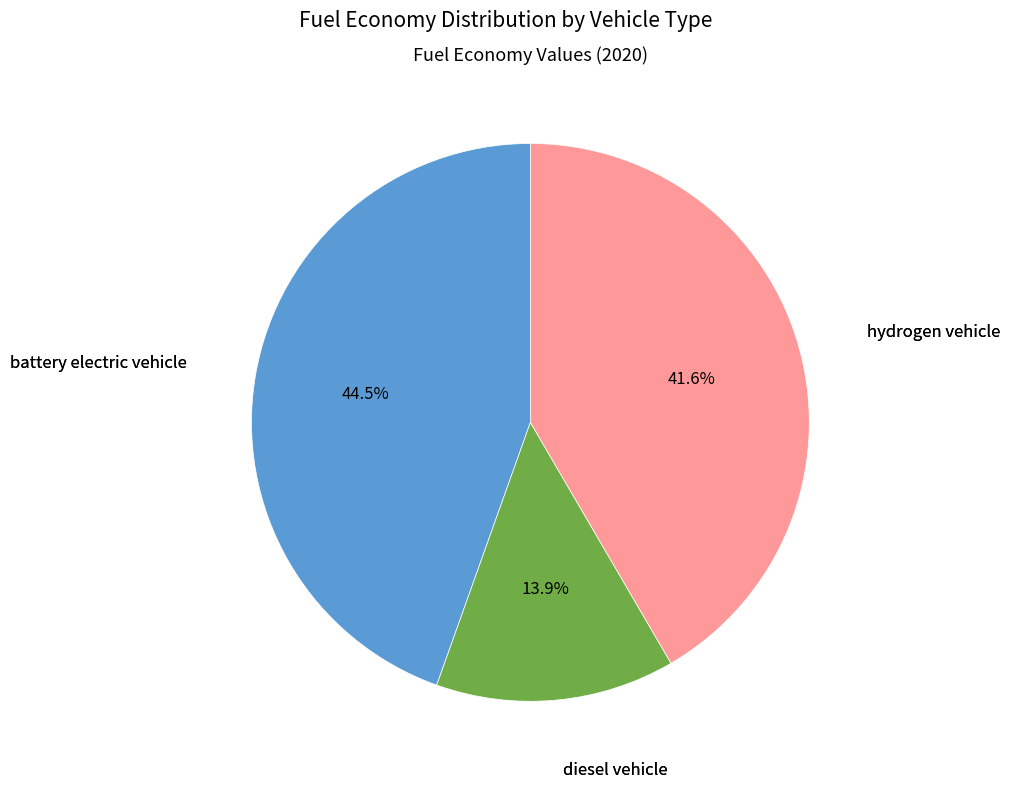

Is hydrogen vehicle the majority of the pie?

No